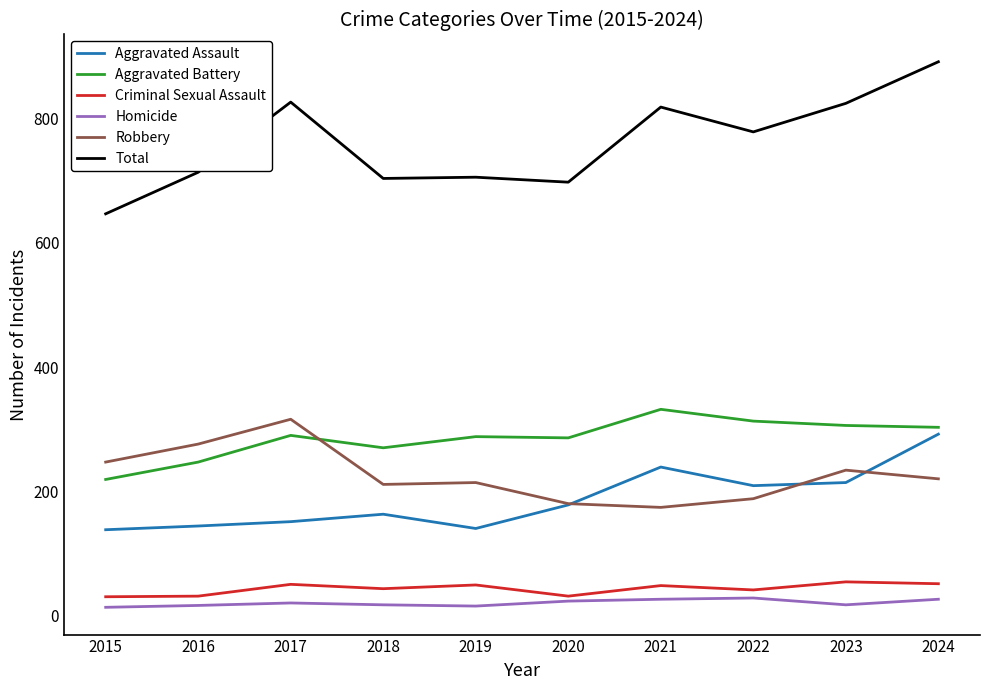

True or false: Homicide and Total cross at least once.

False